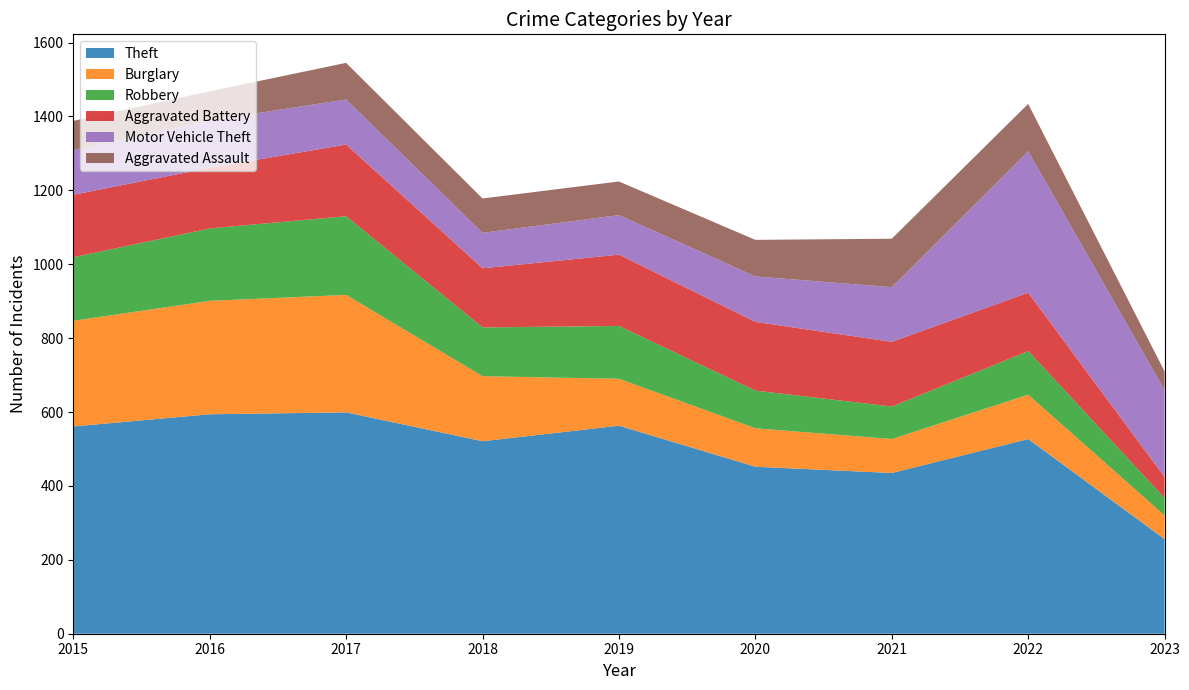

Reading left to right, what are all the values shown in this chart?

Theft: 2015=561	2016=594	2017=599	2018=521	2019=563	2020=452	2021=435	2022=527	2023=256
Burglary: 2015=286	2016=307	2017=318	2018=176	2019=127	2020=104	2021=92	2022=120	2023=64
Robbery: 2015=172	2016=196	2017=213	2018=132	2019=143	2020=102	2021=88	2022=118	2023=47
Aggravated Battery: 2015=169	2016=164	2017=194	2018=160	2019=193	2020=186	2021=175	2022=158	2023=57
Motor Vehicle Theft: 2015=121	2016=128	2017=122	2018=96	2019=107	2020=123	2021=148	2022=383	2023=235
Aggravated Assault: 2015=79	2016=79	2017=99	2018=93	2019=91	2020=99	2021=131	2022=128	2023=51